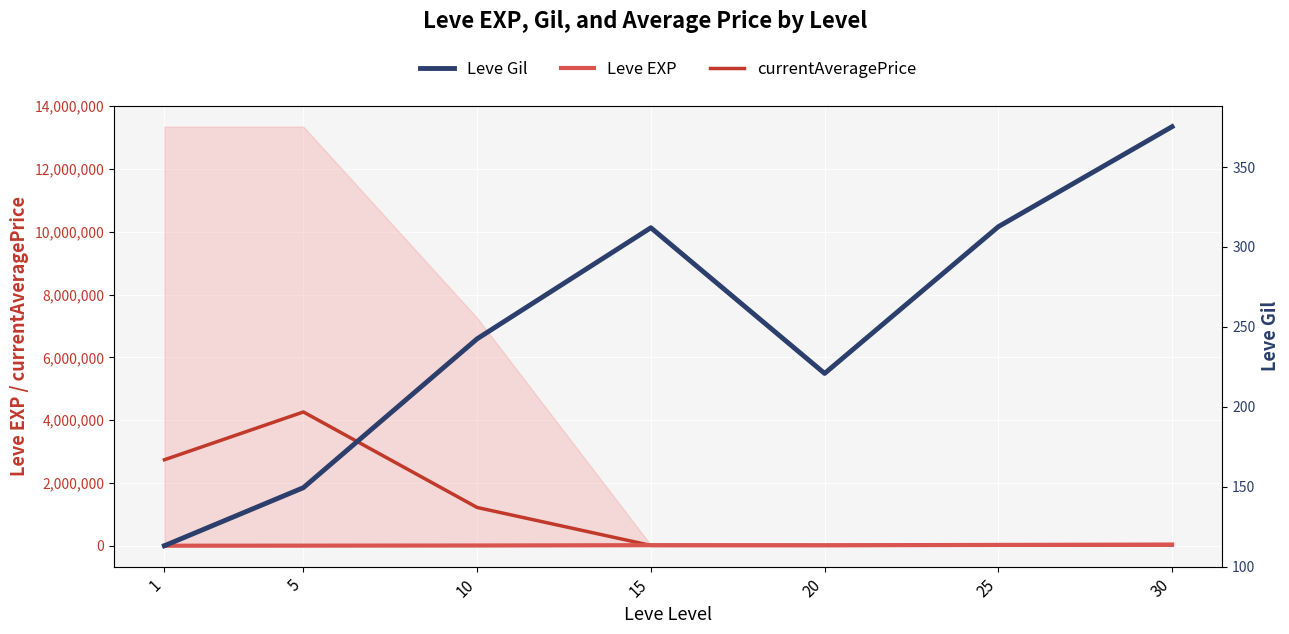

What is the sum of the Leve EXP values at 1 and 10?

7985.2